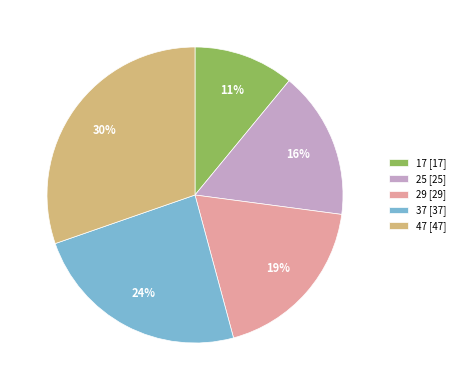

Combined, do 25 [25] and 29 [29] account for over 50%?

No